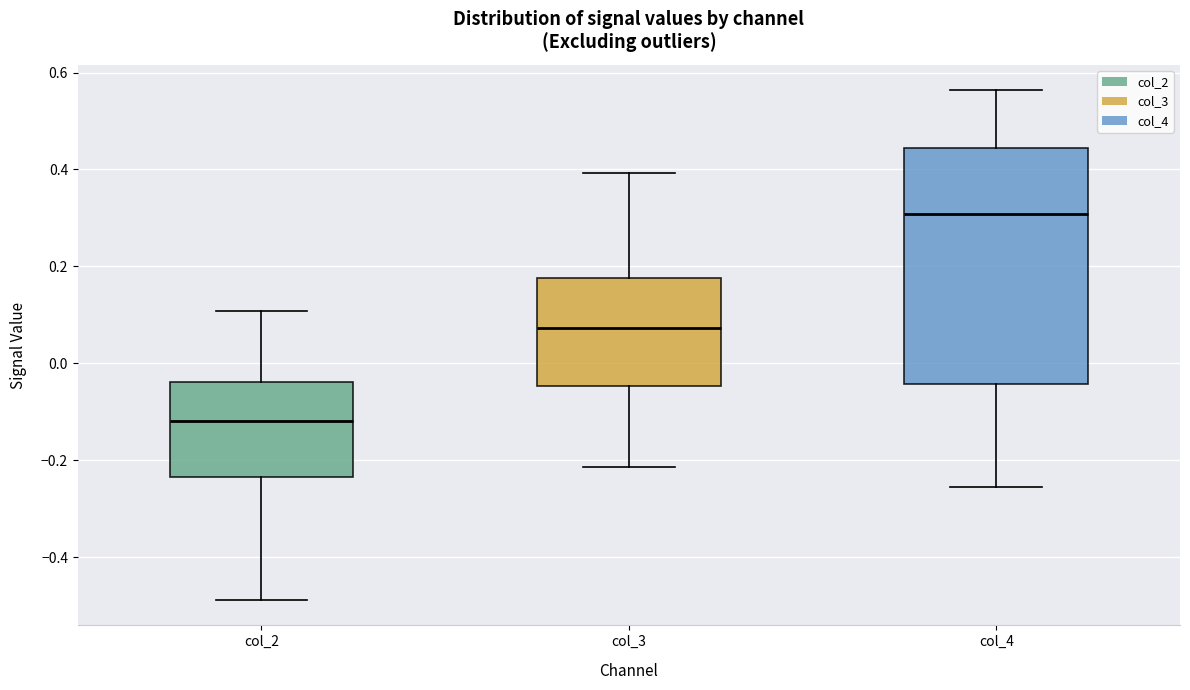

Comparing the boxes themselves (not the whiskers), which one is the tallest?

col_4